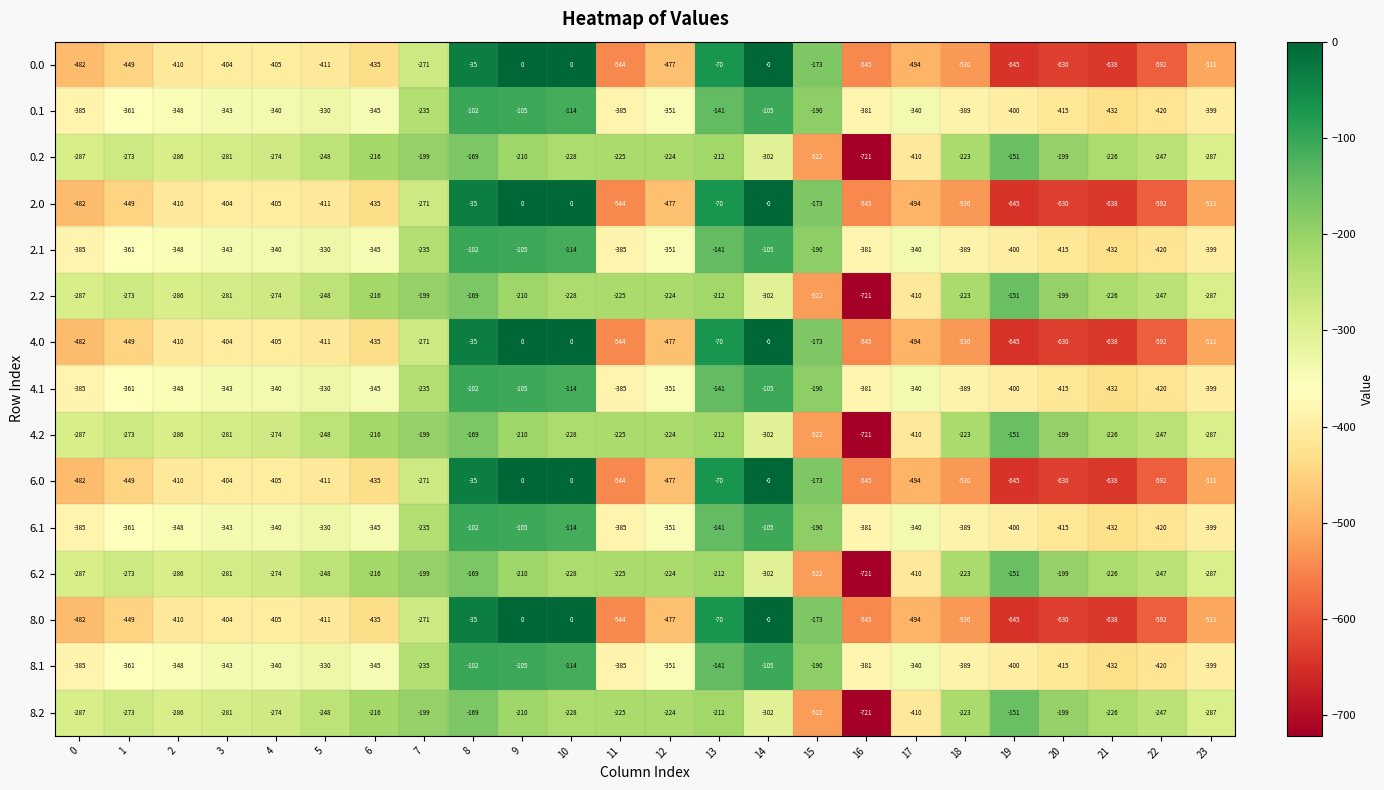

True or false: 2.2 has a value of -302 at 14.

True